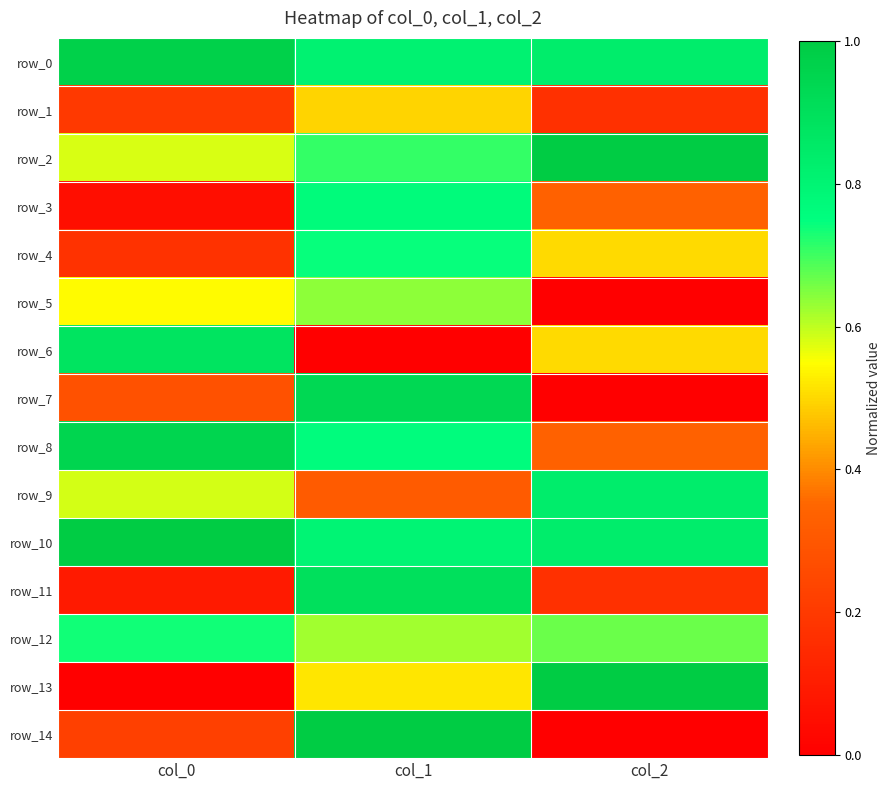

Is it true that row_14 equals -0.5 at col_2?

False